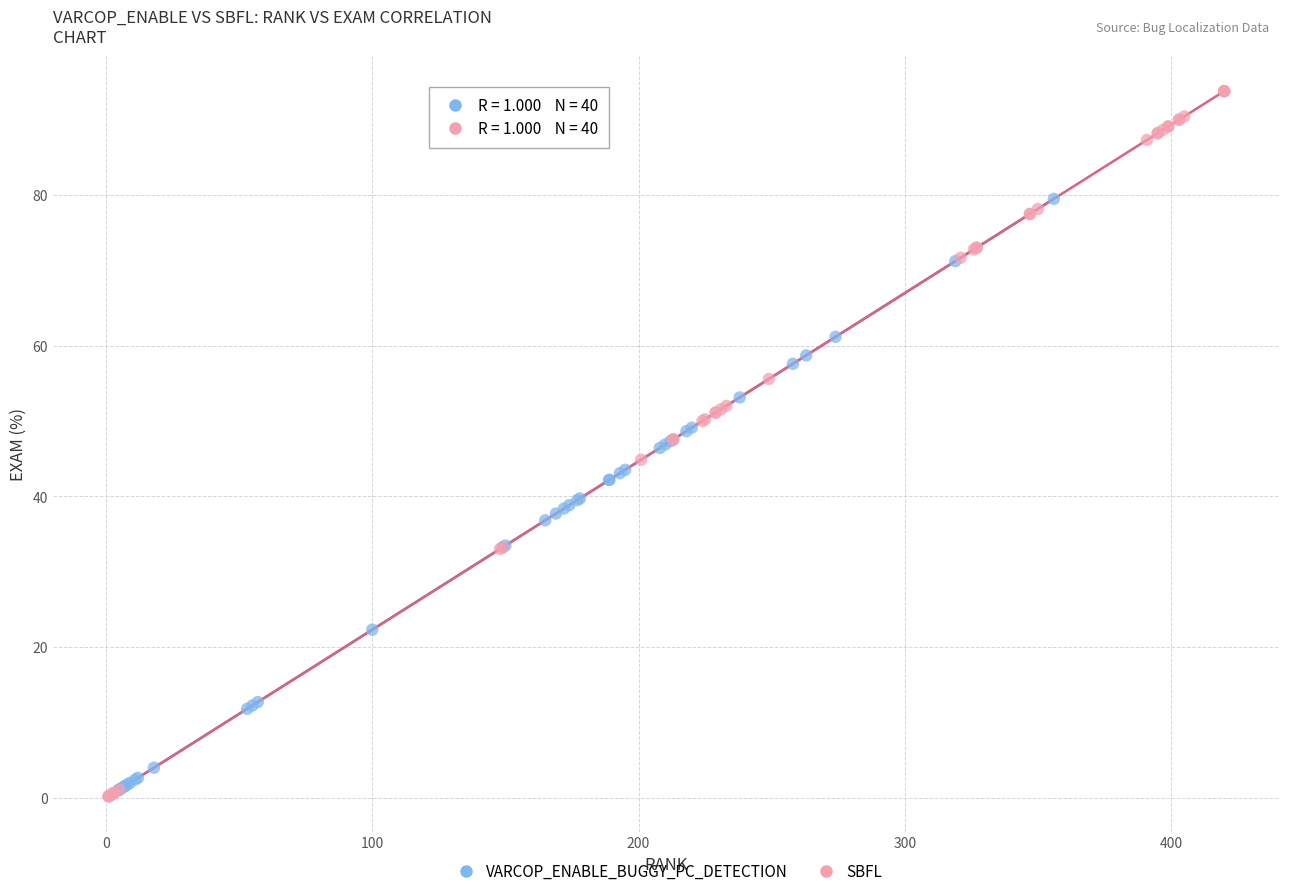

What are all the series names shown in the legend?

VARCOP_ENABLE_BUGGY_PC_DETECTION, SBFL